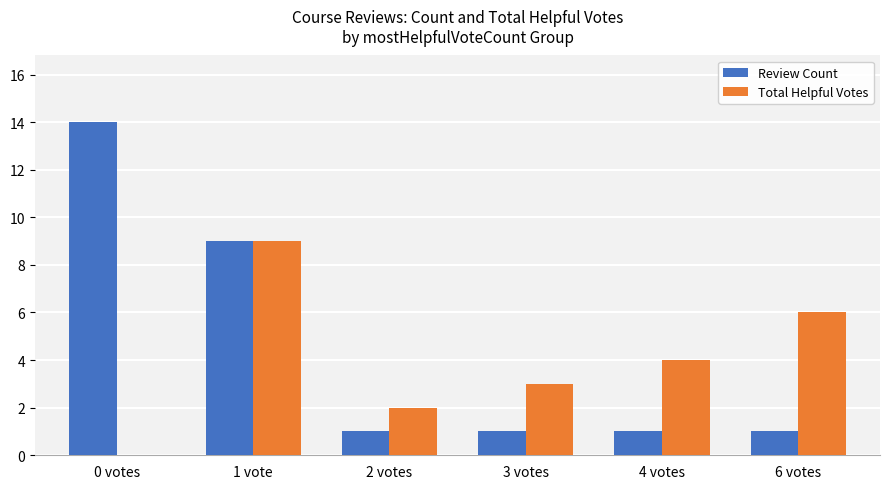

Reading left to right, extract all data points from this chart.

Review Count: 14	9	1	1	1	1
Total Helpful Votes: 0	9	2	3	4	6